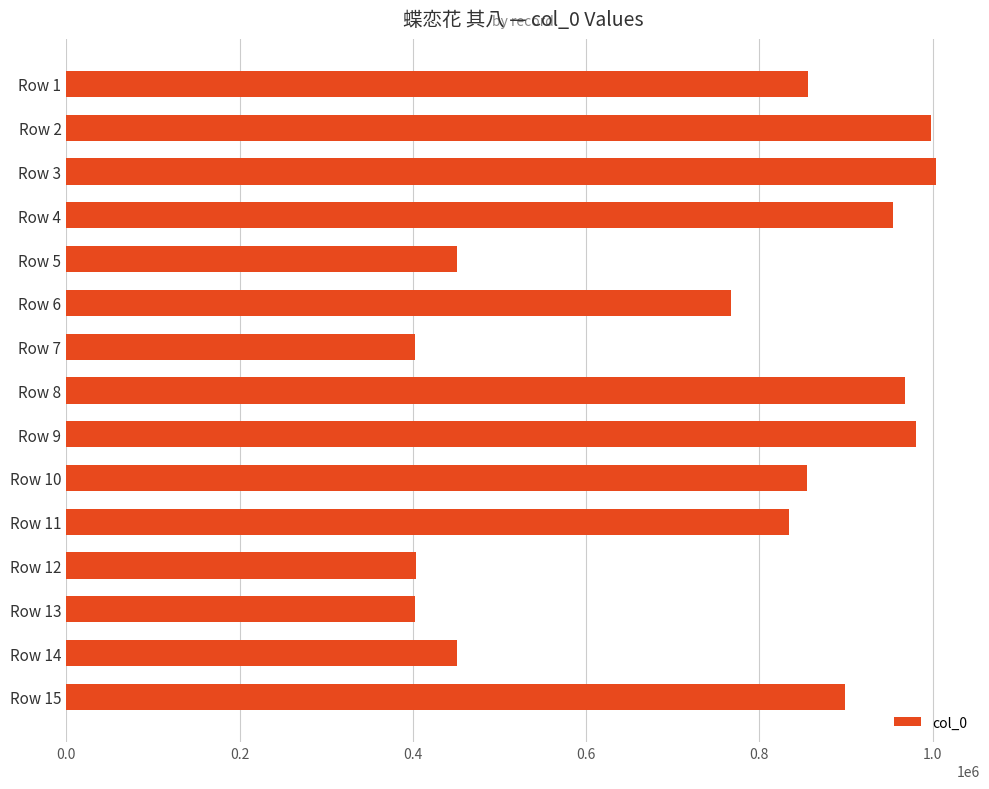

What is the ratio of the value at Row 3 to the value at Row 11?

1.2